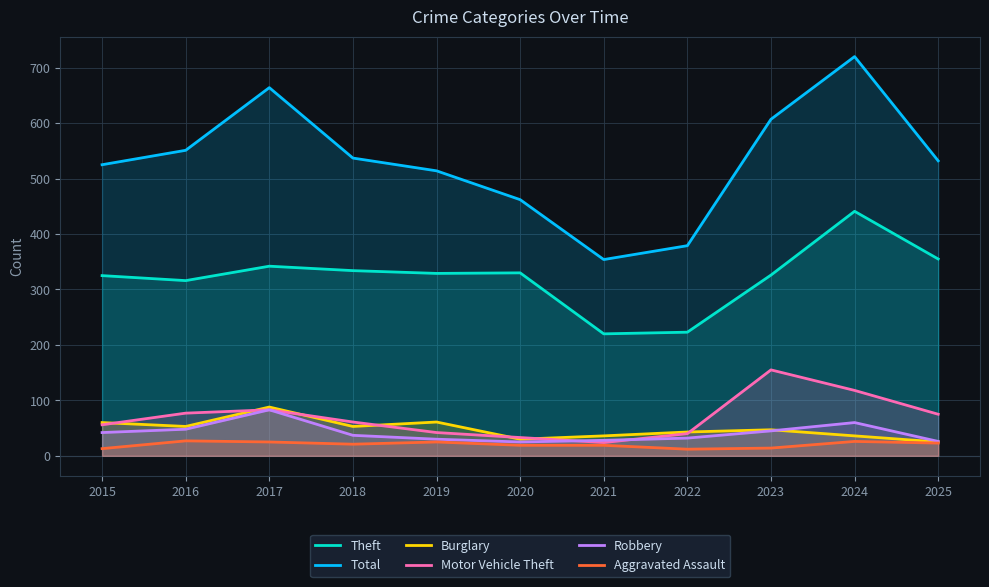

Which label corresponds to the smallest value in the chart?

2022